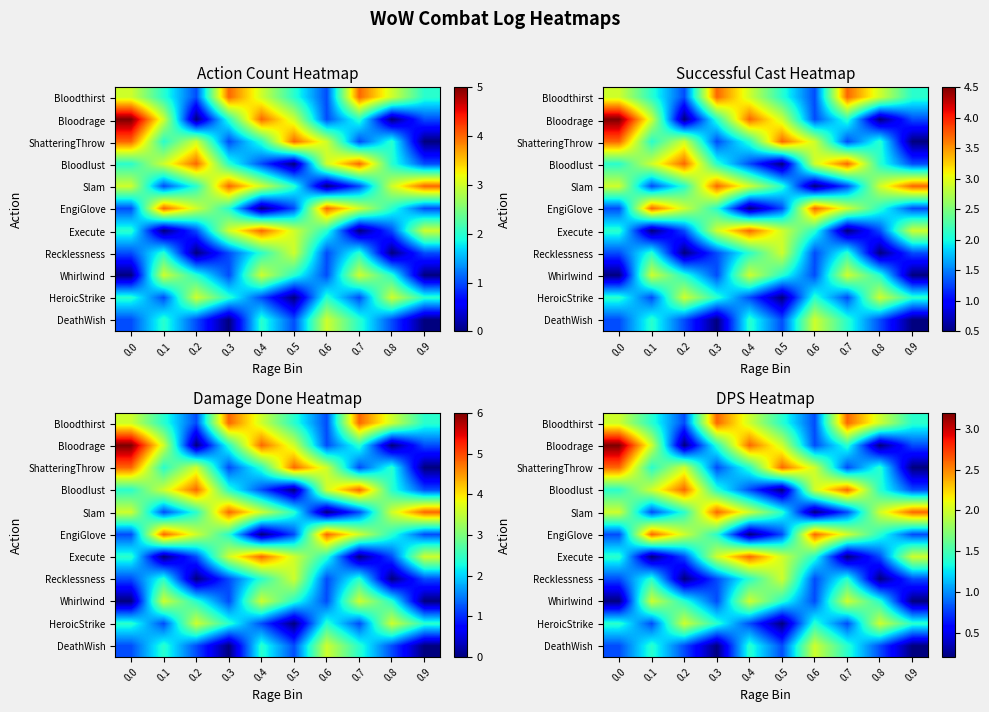

True or false: row_3 has a value of 2.2 at 0.3.

False